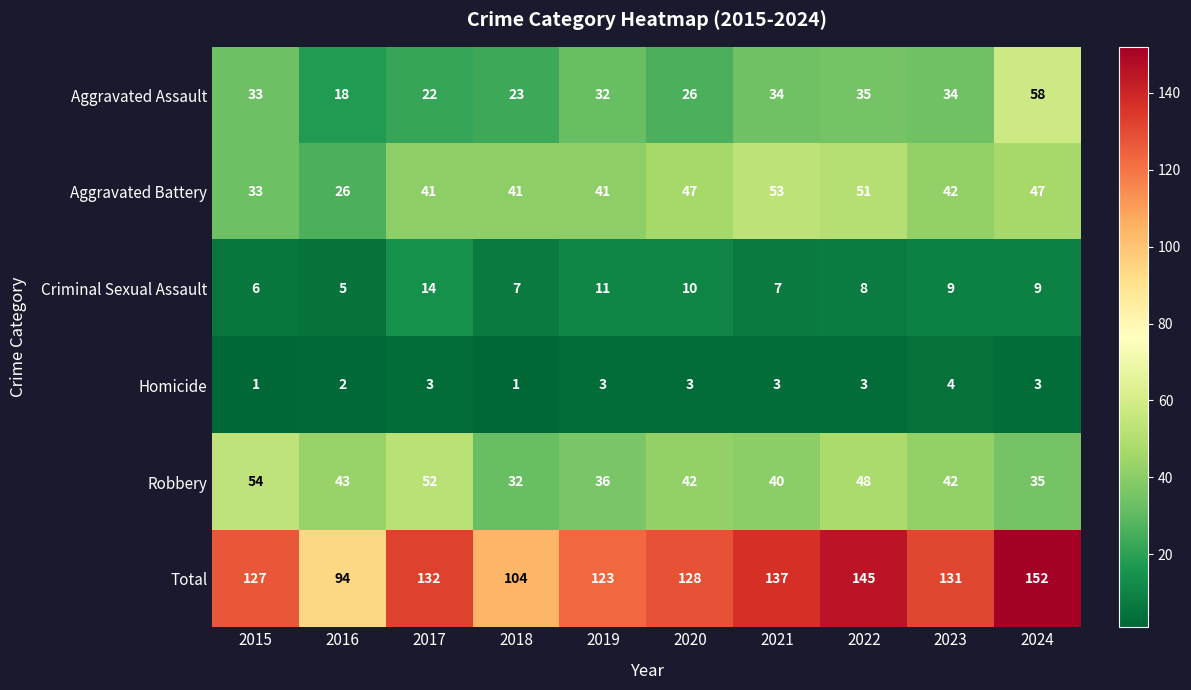

At how many categories does at least one series exceed 134?

3